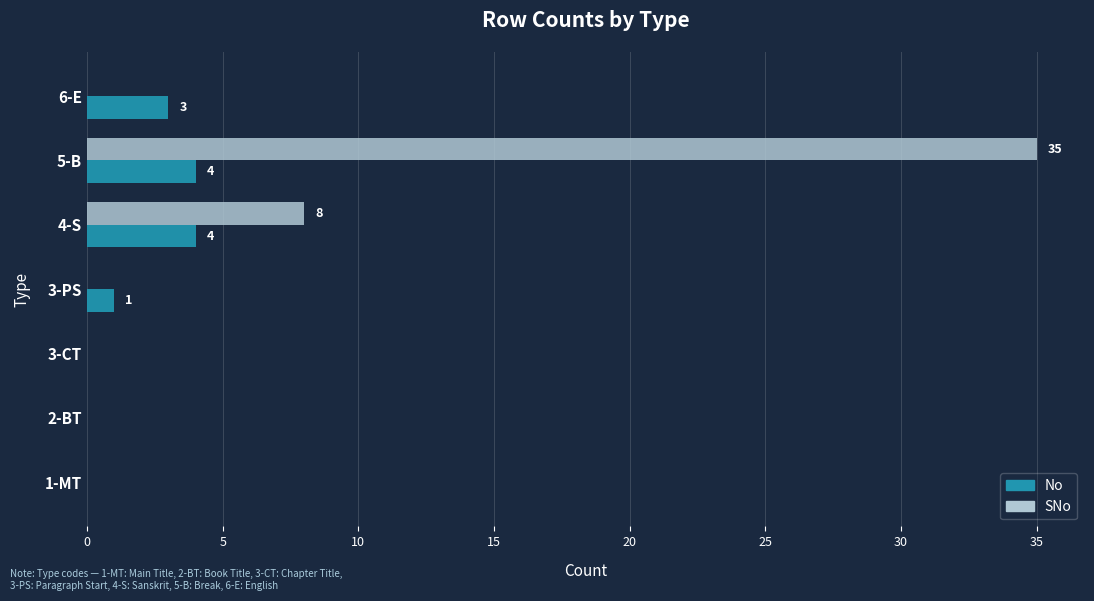

The SNo series shows 0 at 3-PS. True or false?

True